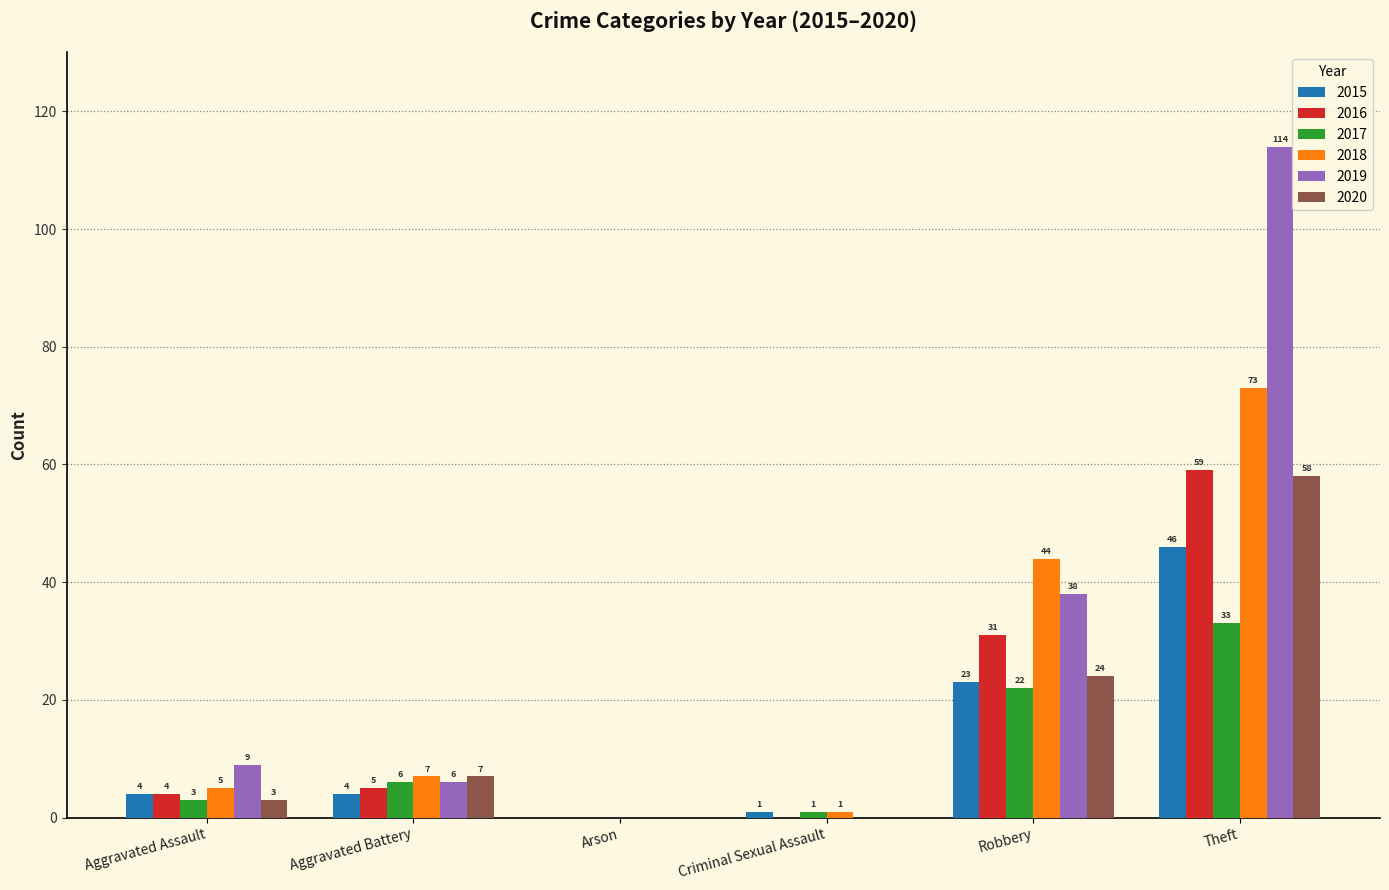

How many categories are shown in the chart?

6